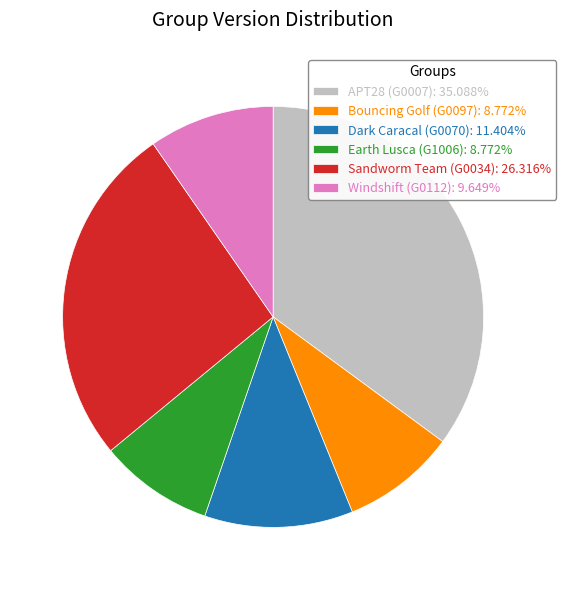

Approximately how many times larger is the value at Sandworm Team (G0034) compared to Dark Caracal (G0070)?

2.3